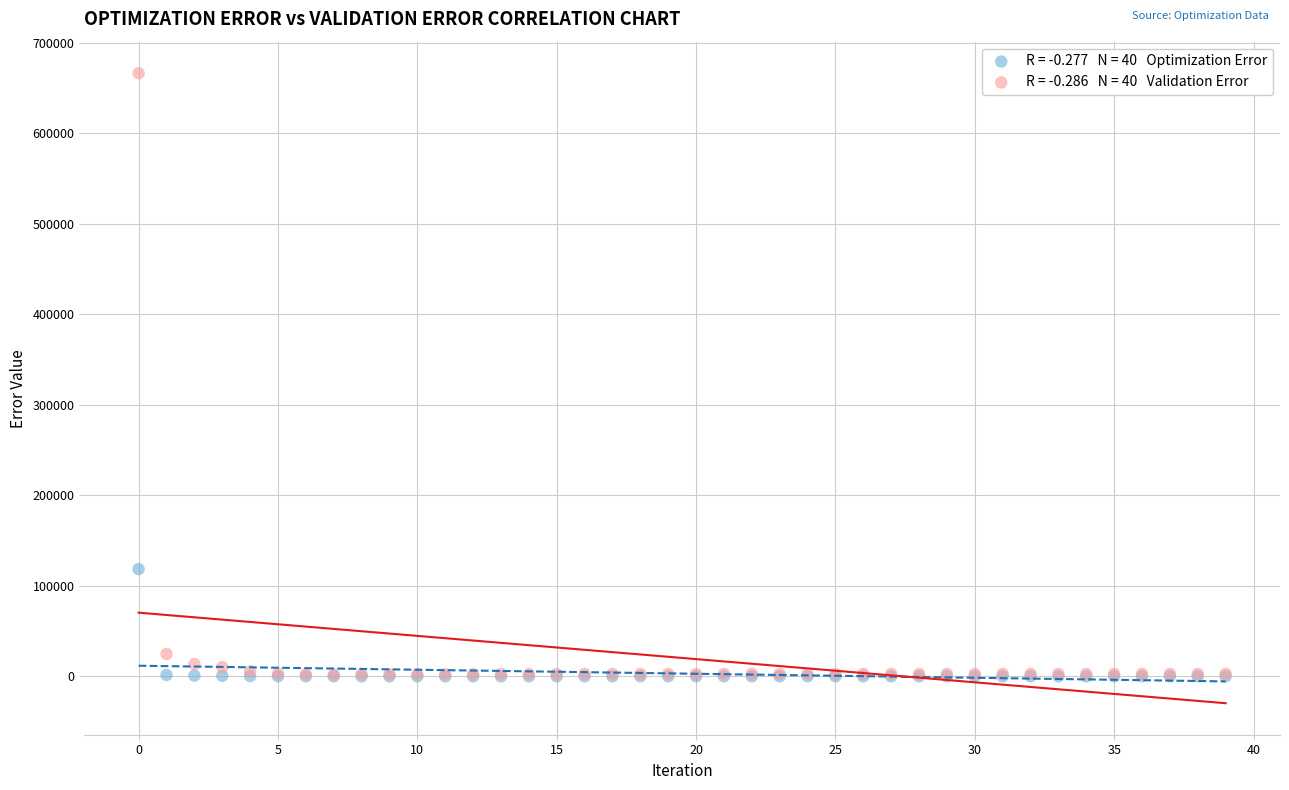

Across all series, what Y value is closest to 333247?

118639.0